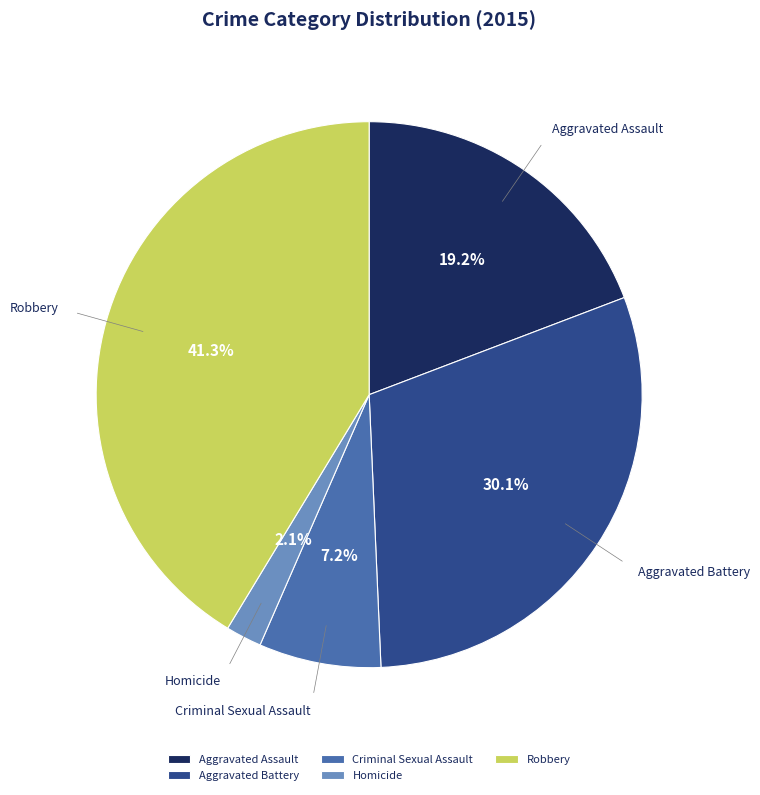

To the nearest percent, what is the difference between the Robbery and Homicide slice percentages?

39%